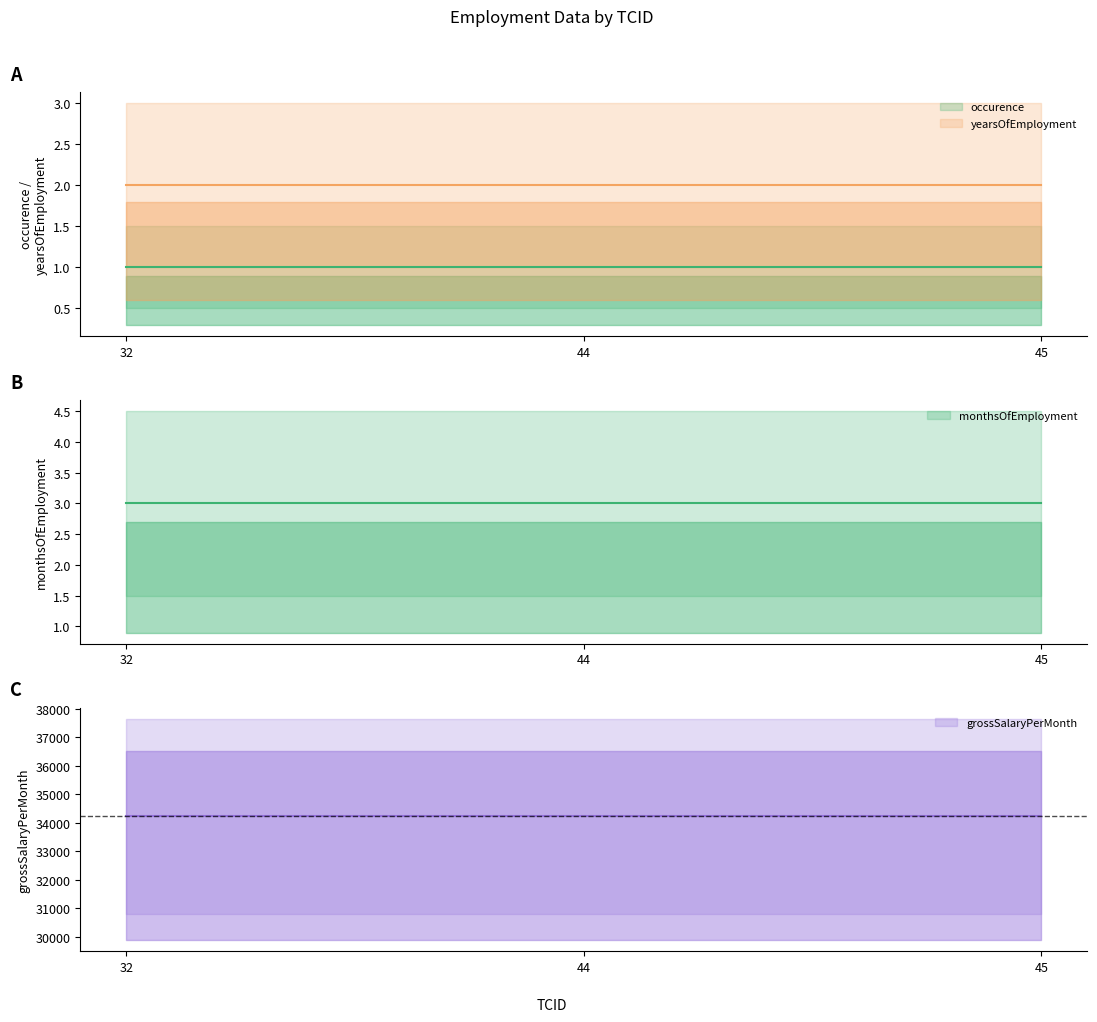

Does the chart have visible grid lines?

No